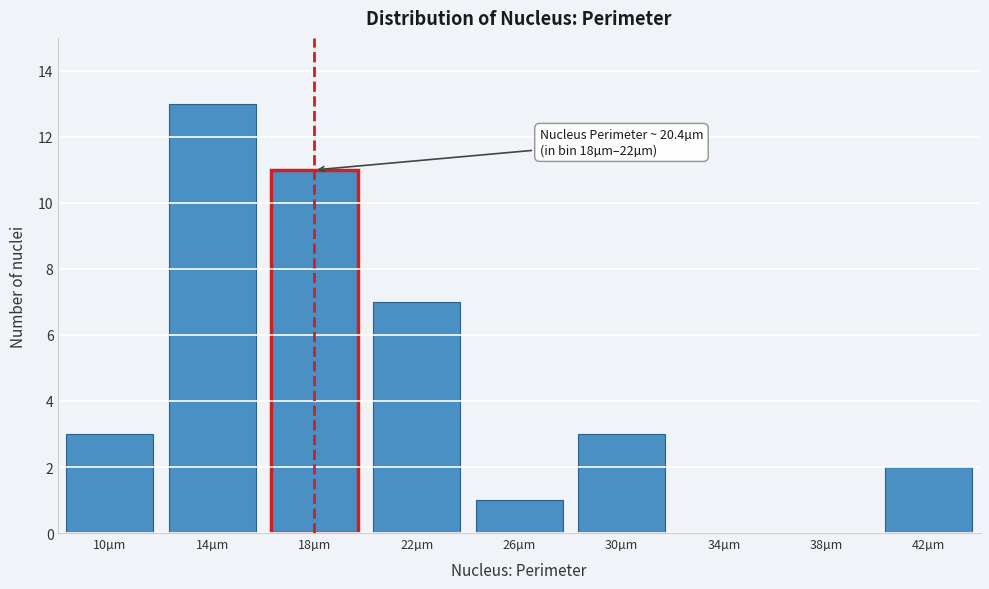

Reading right to left, extract all data points from this chart.

42µm=2	38µm=0	34µm=0	30µm=3	26µm=1	22µm=7	18µm=11	14µm=13	10µm=3